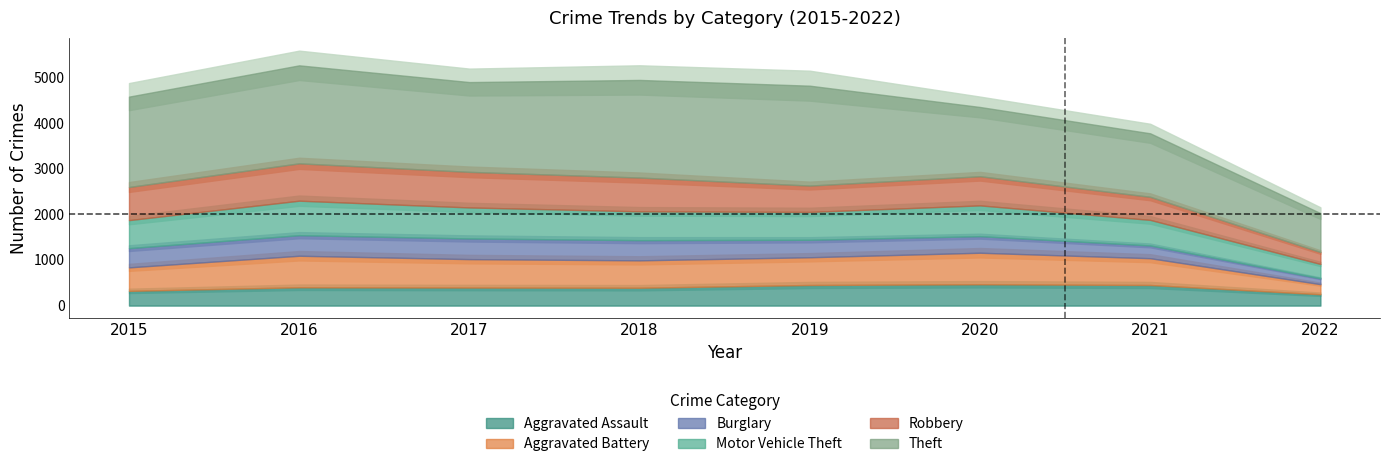

True or false: Theft has a value of 2148 at 2016.

True